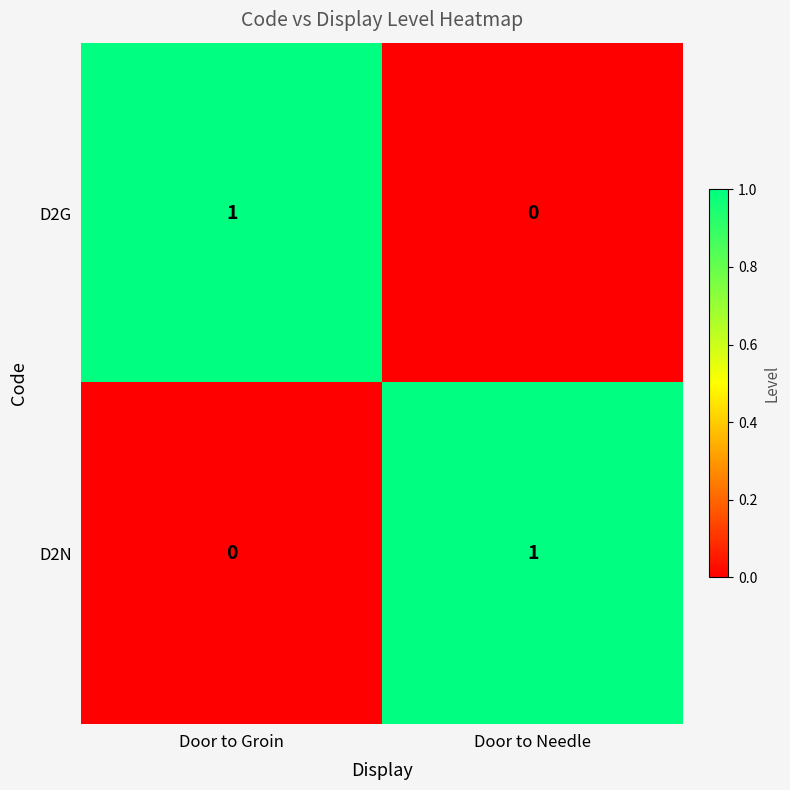

At Door to Needle, list the series in order from largest to smallest.

D2N, D2G